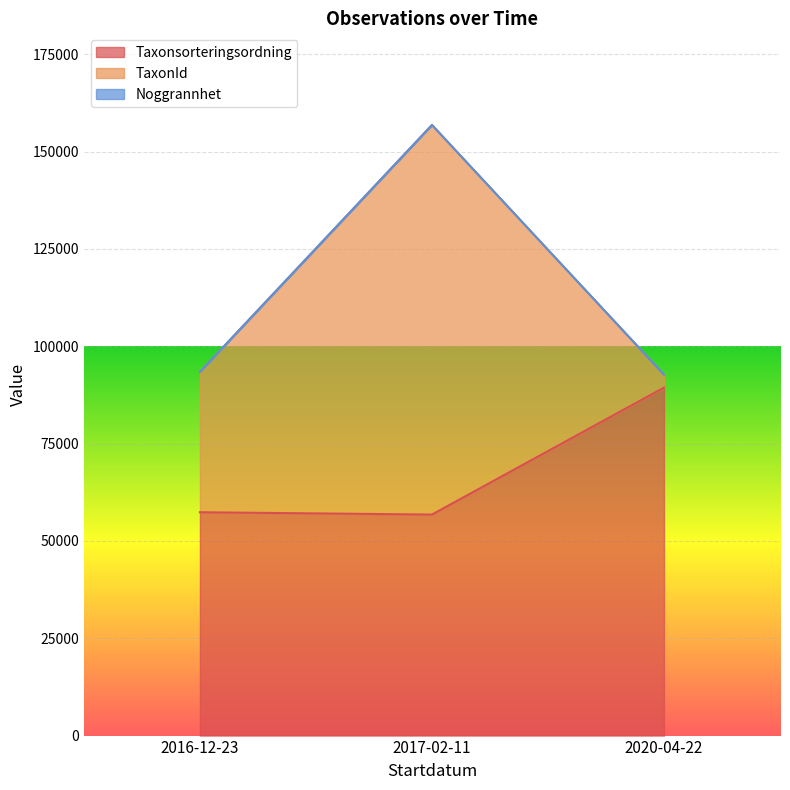

Where is Taxonsorteringsordning nearest to the value 73072?

2016-12-23